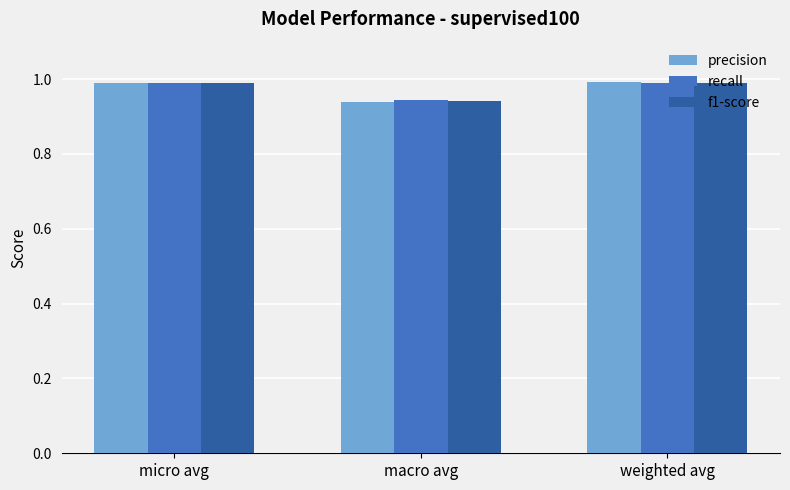

The recall series shows 1.0 at micro avg. True or false?

True